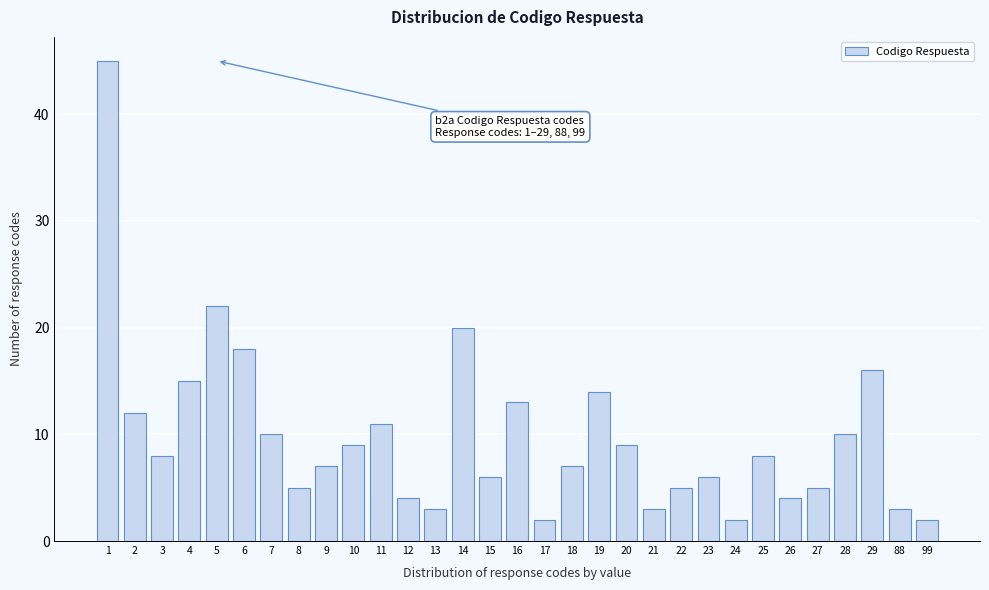

What is the change in value from 4 to 21?

-12